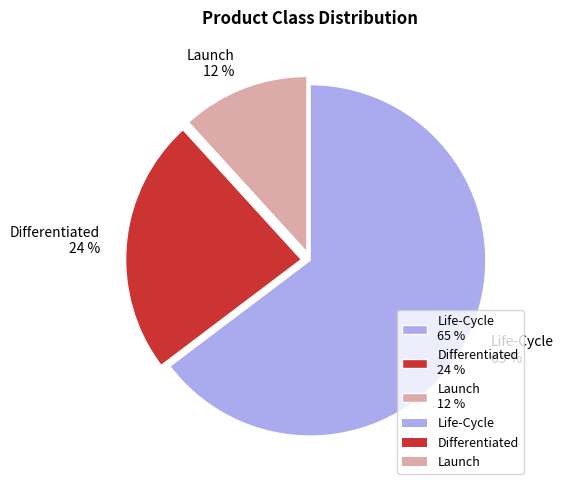

Approximately how many times larger is the value at Launch compared to Life-Cycle?

0.2